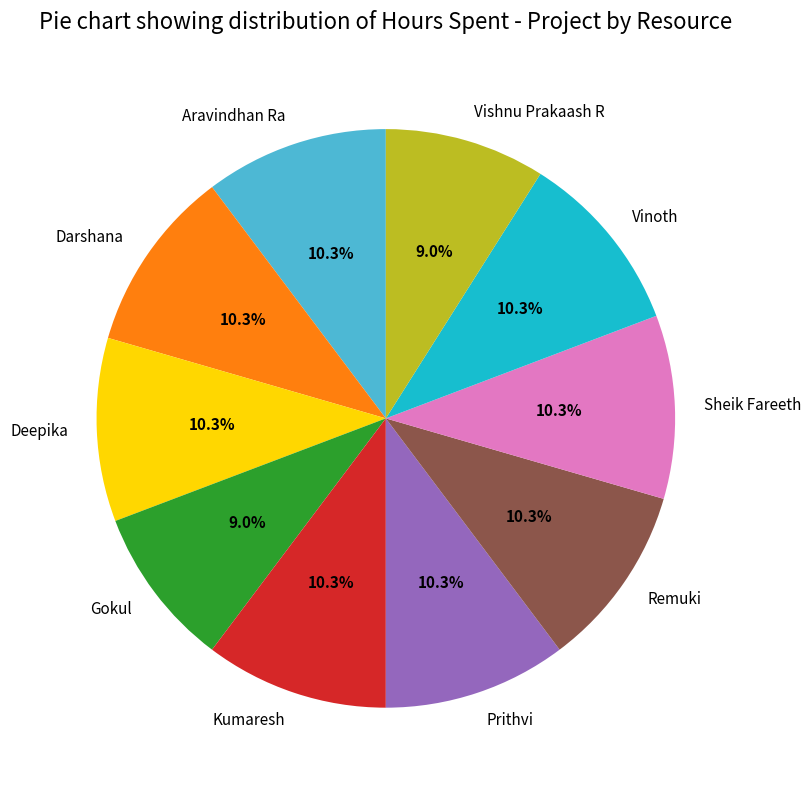

What percentage do Deepika and Sheik Fareeth together represent?

20.5%